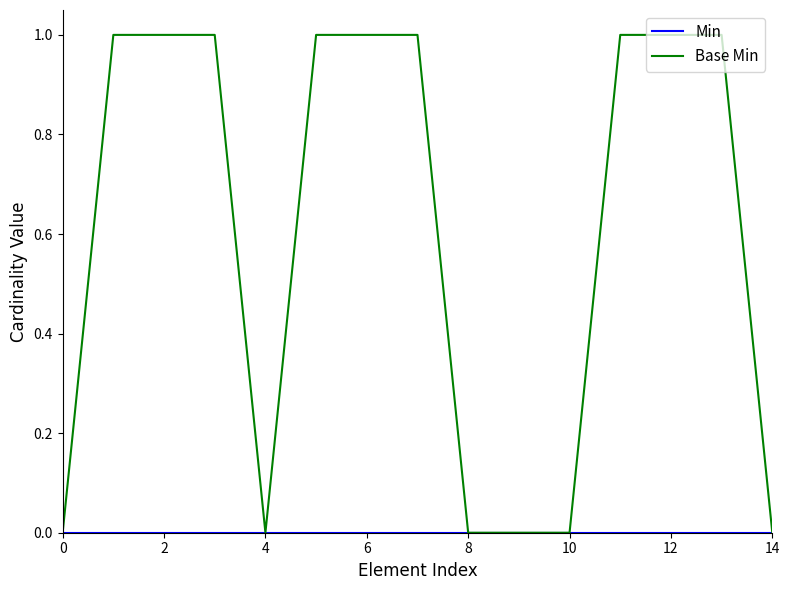

How many lines are shown in the chart?

2